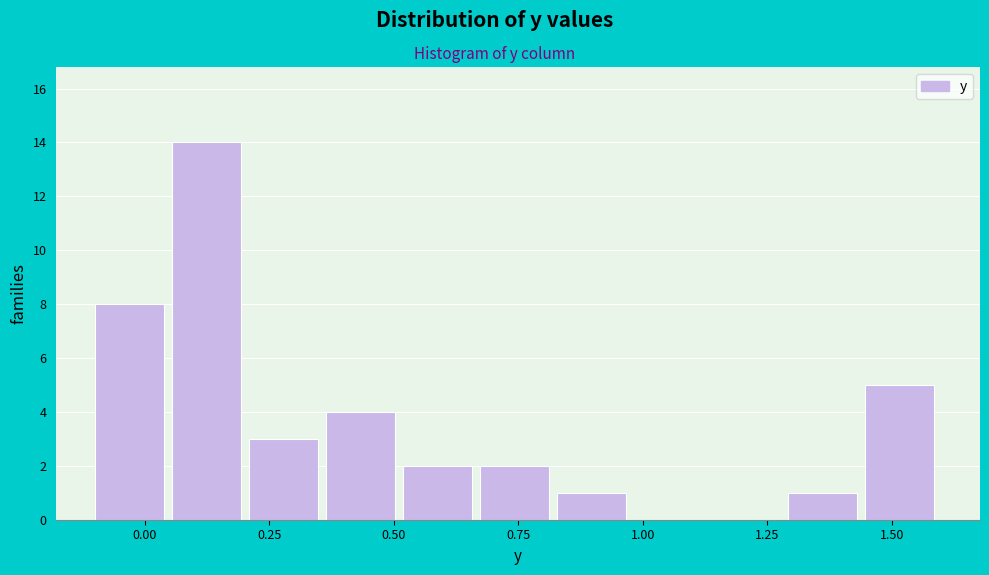

Around what value on the x-axis is the tallest bar? Give the approximate position of its centre, as read against the axis.

0.10